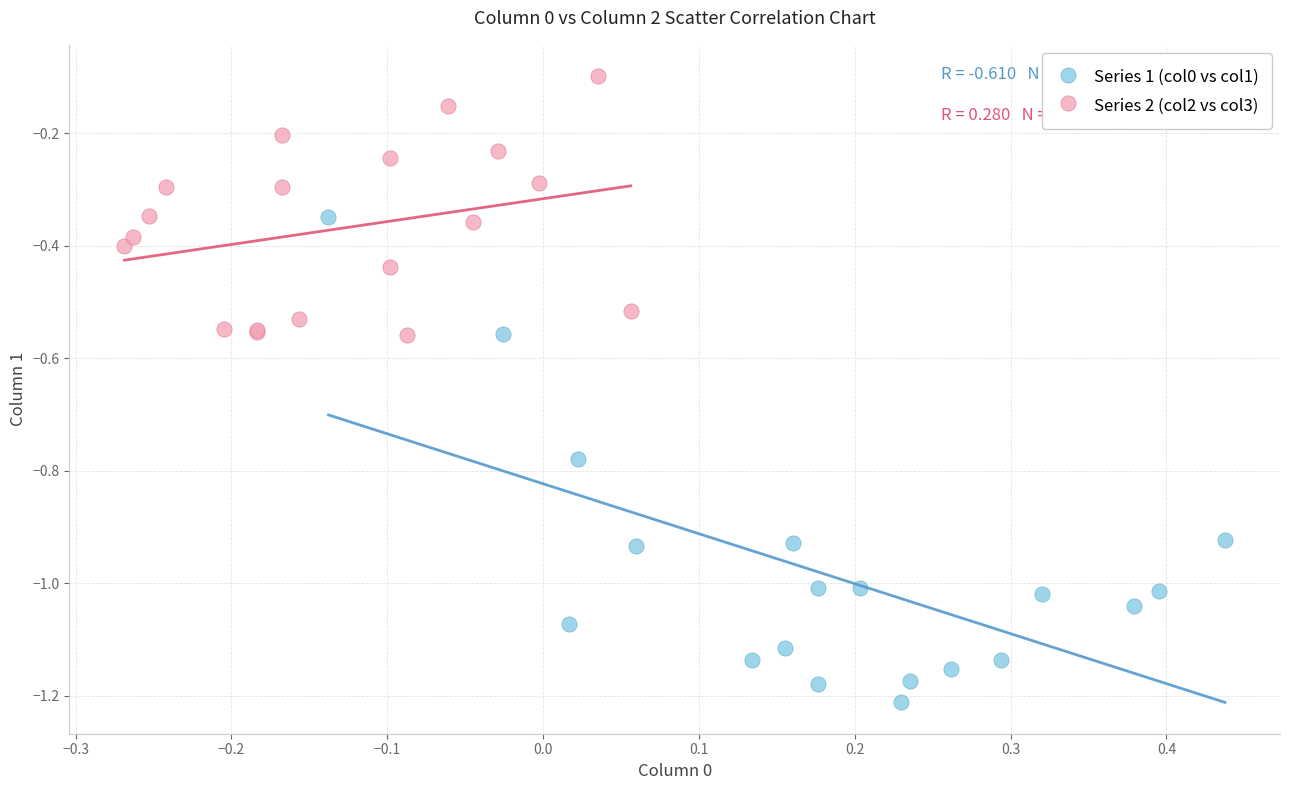

What are all the series names shown in the legend?

Series 1 (col0 vs col1), Series 2 (col2 vs col3)